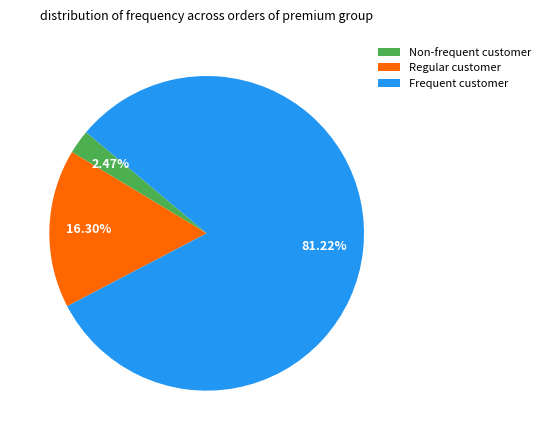

Combined, do Regular customer and Non-frequent customer account for over 50%?

No